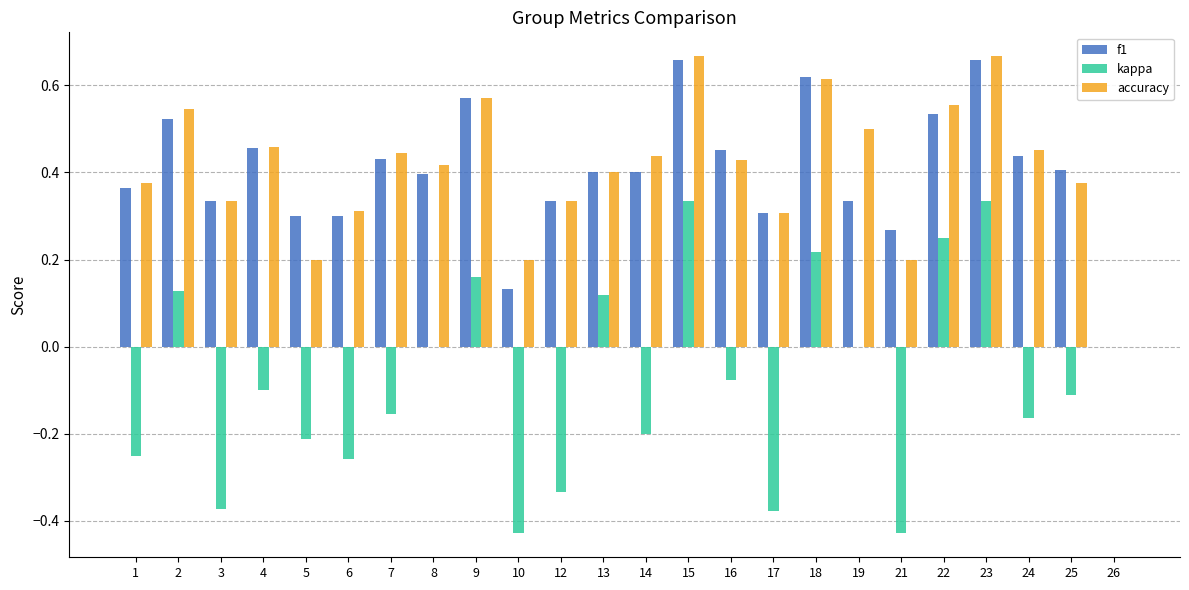

The kappa series shows -0.1 at 12. True or false?

False